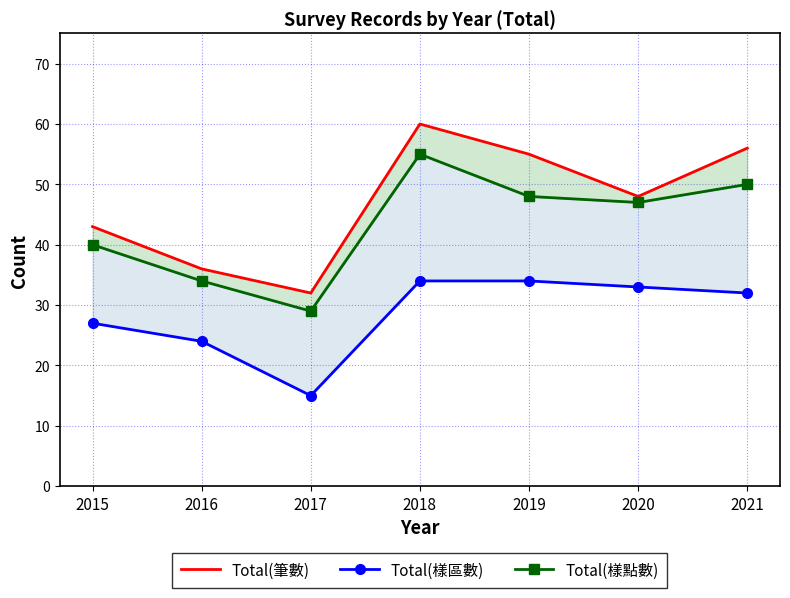

What is the value of the Total(樣點數) point at the 2nd from the left?

34